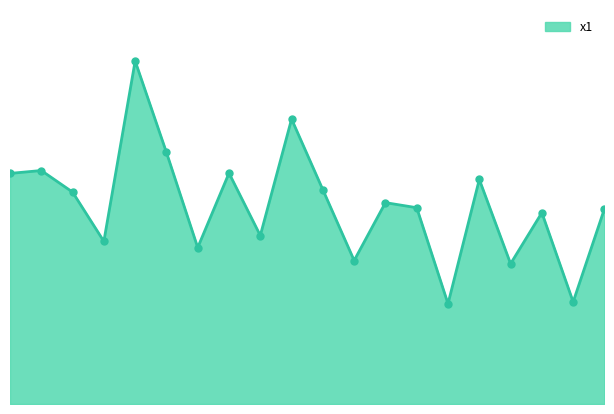

Is this an area chart (filled region under the line)?

Yes